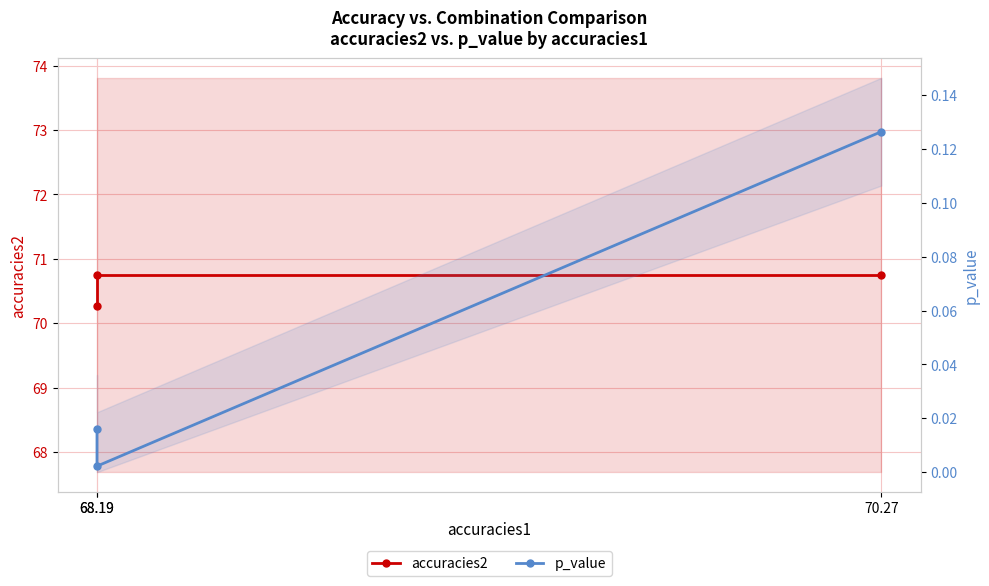

What is the label of the 1st point from the right?

70.27